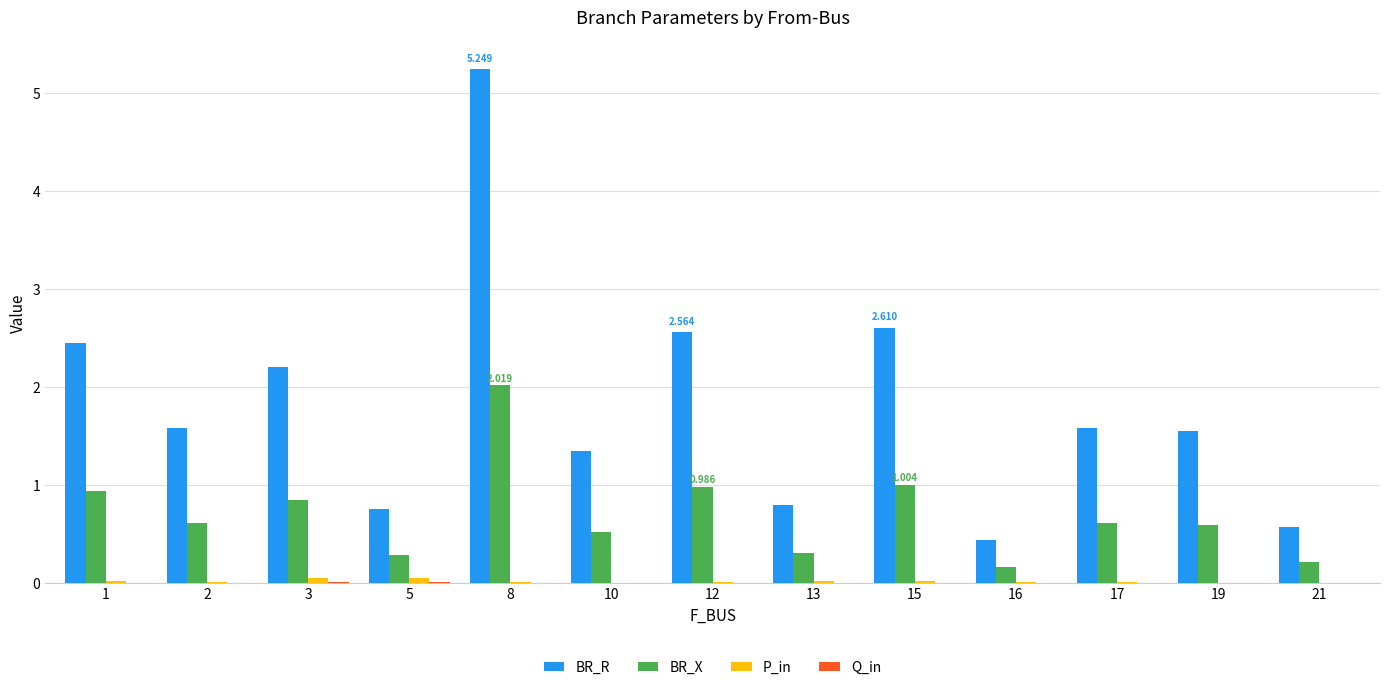

Which series has the largest total across all categories?

BR_R